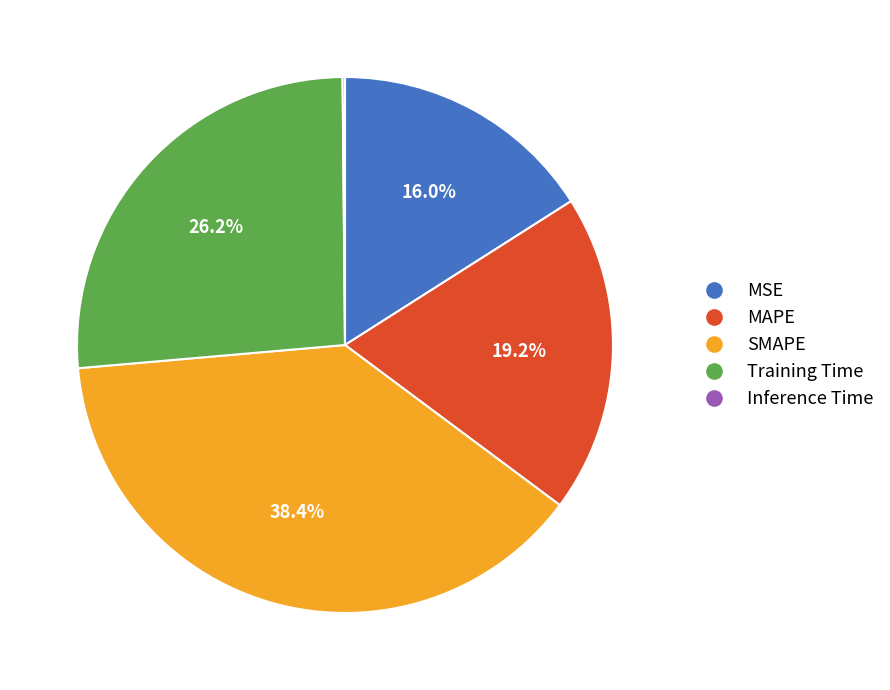

To the nearest percent, what is the difference between the largest and smallest slice percentages?

38%